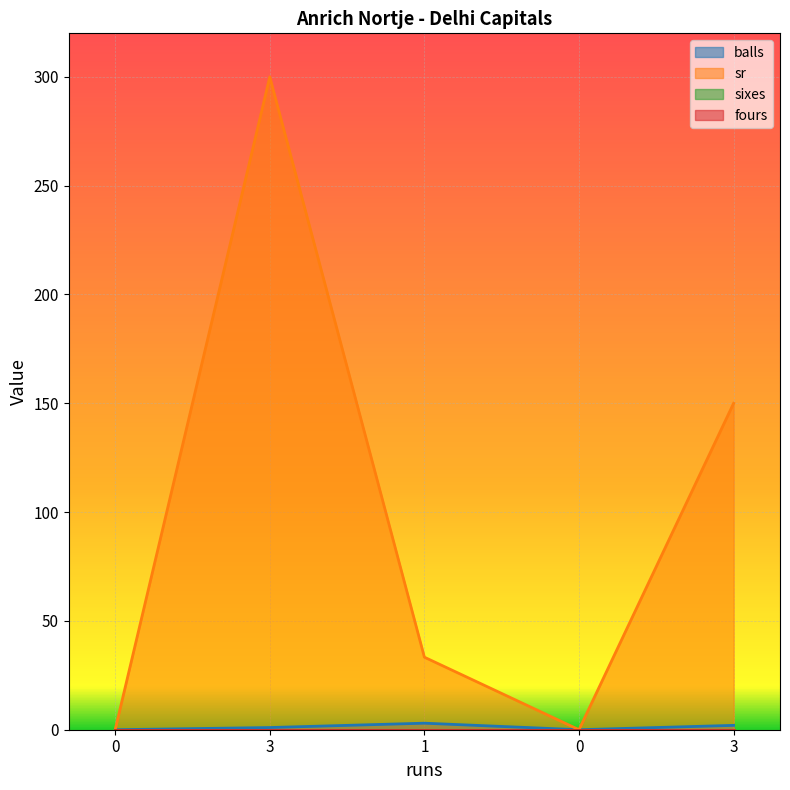

Does the chart display data point markers on the line(s)?

No